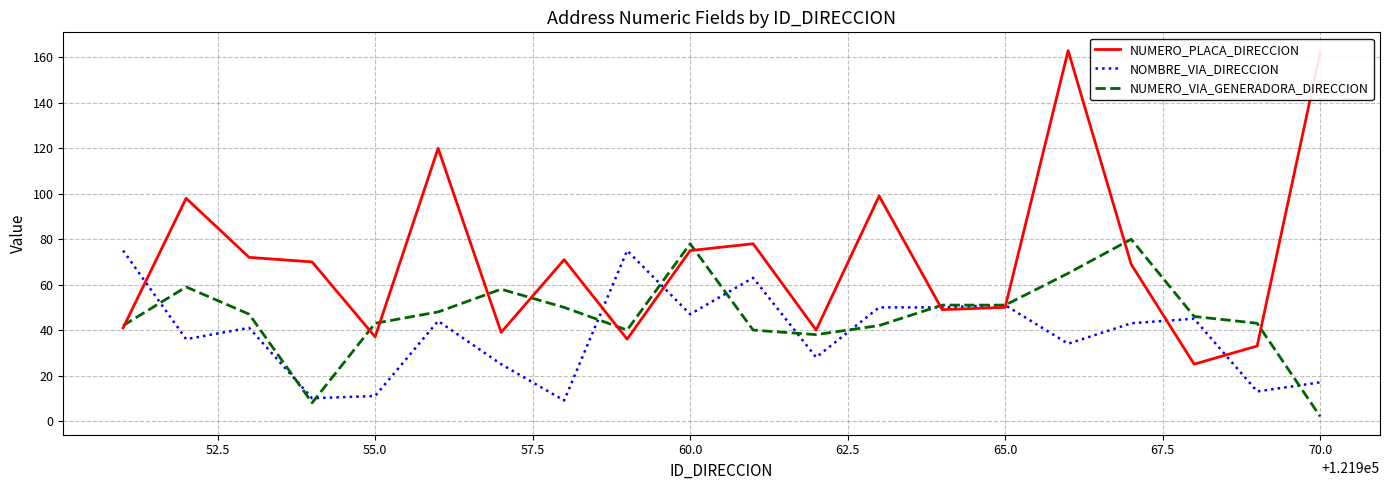

Rank the series by their average value, from highest to lowest.

NUMERO_PLACA_DIRECCION, NUMERO_VIA_GENERADORA_DIRECCION, NOMBRE_VIA_DIRECCION